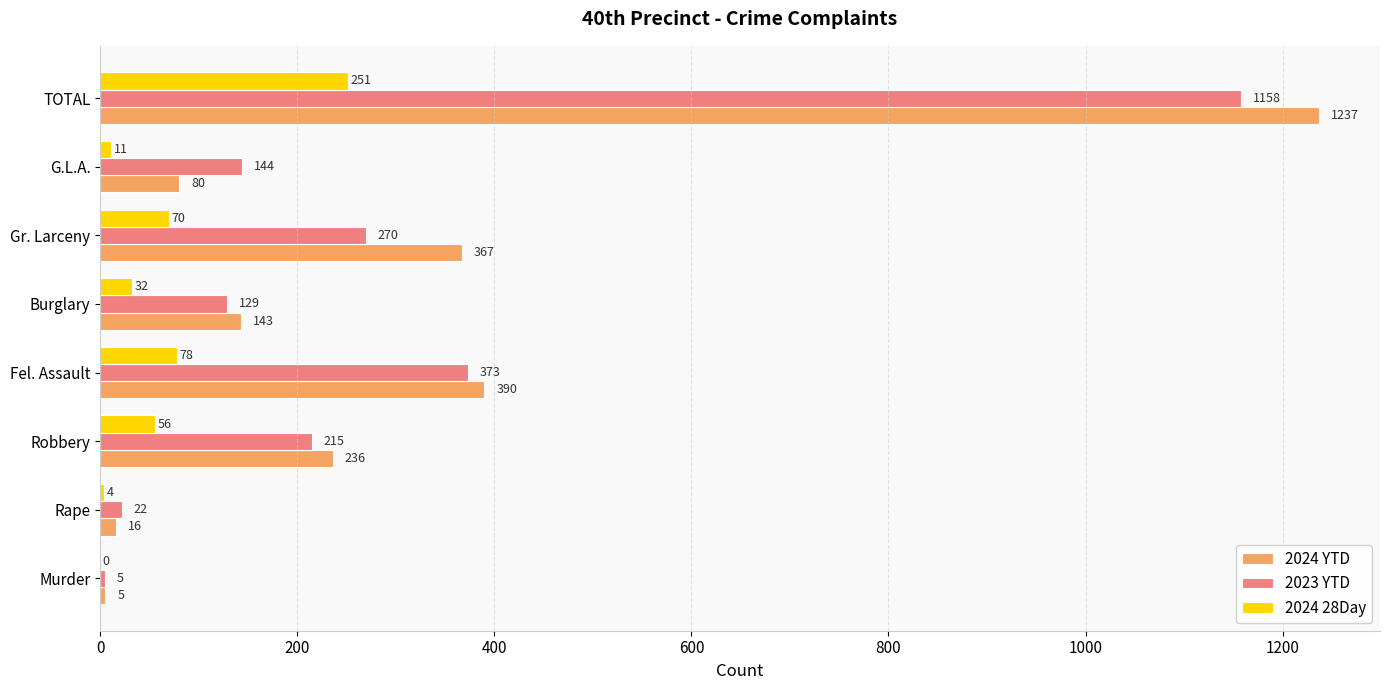

Which series has the largest total across all categories?

2024 YTD